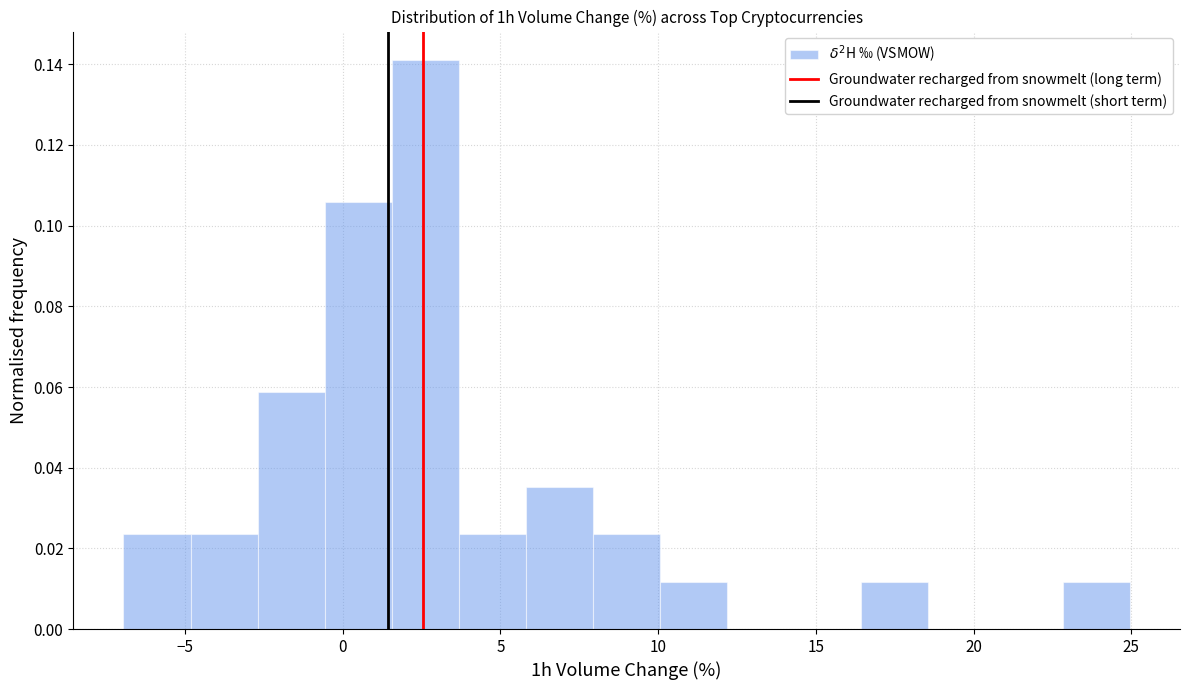

Reading left to right, transcribe this chart: for each bar, give the range it covers on the x-axis and its height. Neither the bar edges nor the heights are printed on the chart, so give them approximately, as read against the axes.

-7.0 to -5.0: 0.024
-5.0 to -2.5: 0.024
-2.5 to -0.5: 0.058
-0.5 to 1.5: 0.106
1.5 to 3.5: 0.142
3.5 to 6.0: 0.024
6.0 to 8.0: 0.036
8.0 to 10.0: 0.024
10.0 to 12.0: 0.012
12.0 to 14.5: 0
14.5 to 16.5: 0
16.5 to 18.5: 0.012
18.5 to 20.5: 0
20.5 to 23.0: 0
23.0 to 25.0: 0.012